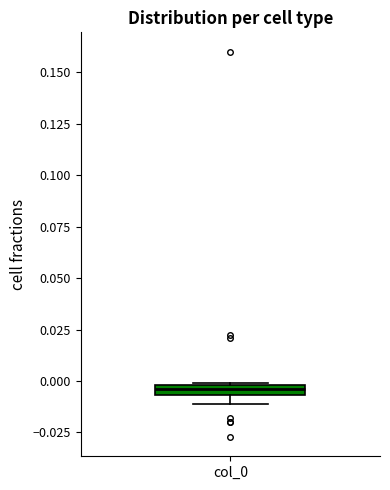

Where is the lower edge of the box for col_0 on the y-axis? The values are not printed on the chart, so give them approximately, as read against the axis.

-0.005